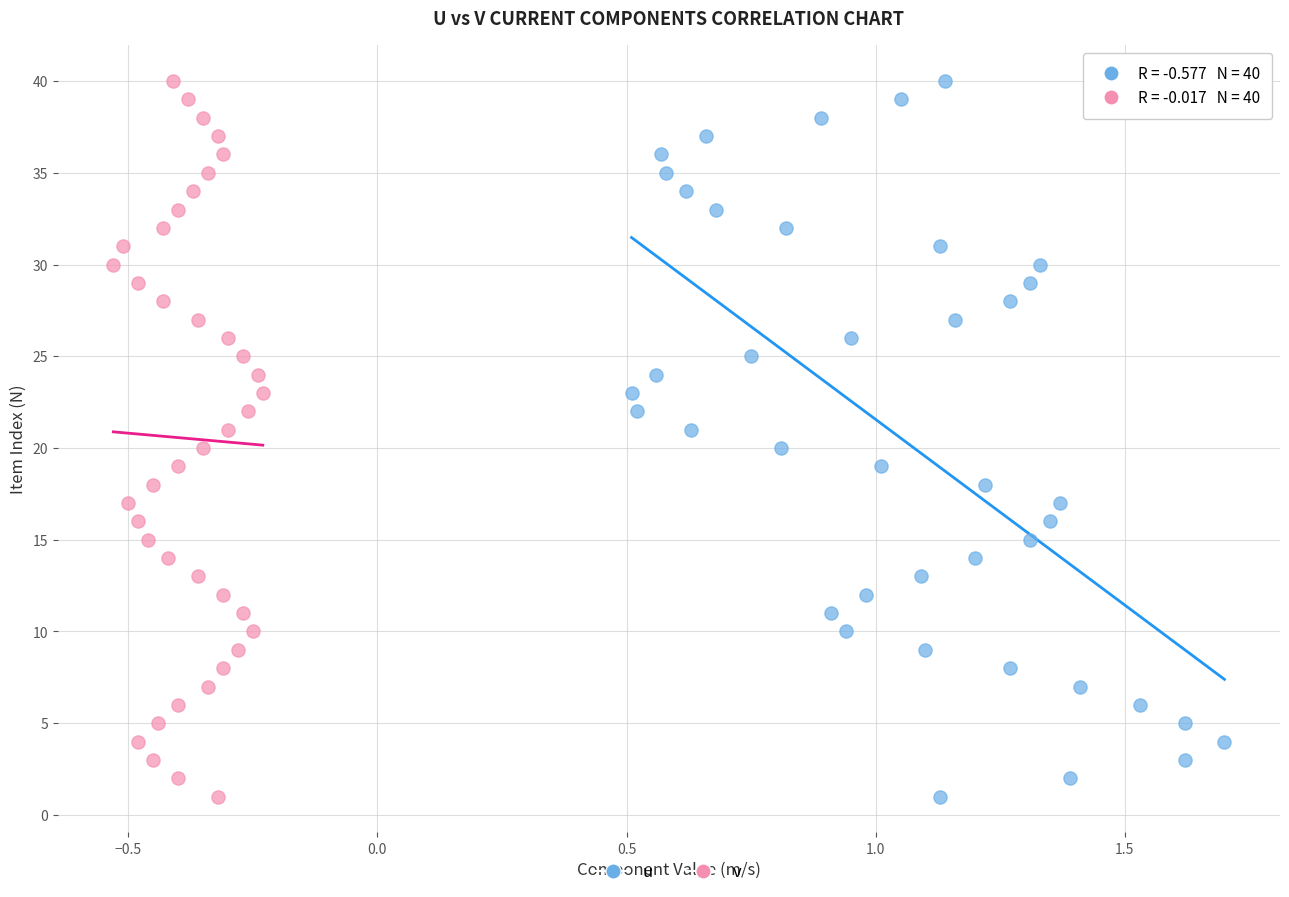

What are all the series names shown in the legend?

u, v